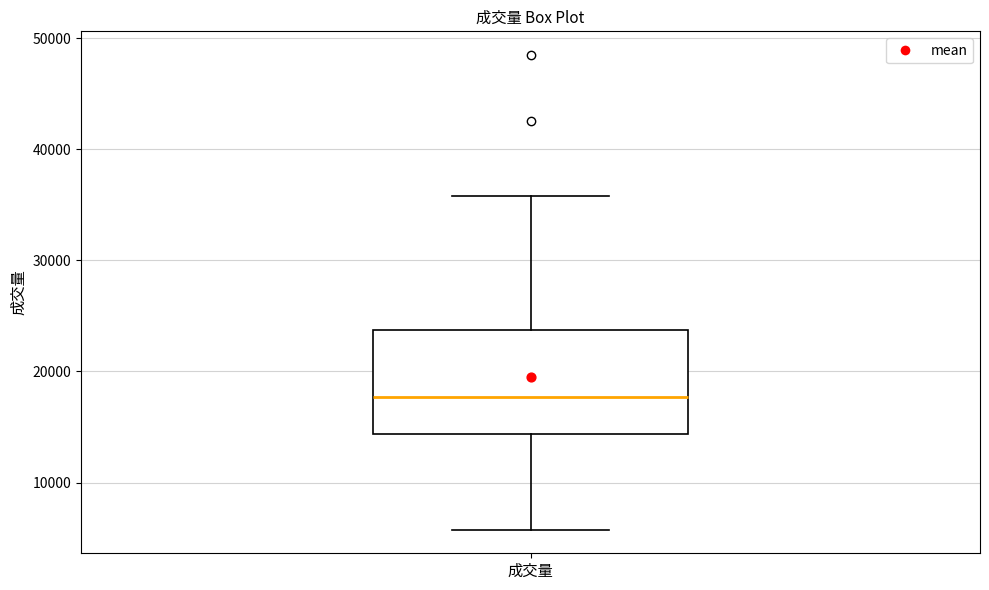

Read this box plot against the y-axis: the position of the median line, the range covered by the box, and the ends of both whiskers. The values are not printed on the chart, so give them approximately, as read against the axis.

median 18000, box 14000 to 24000, whiskers 6000 to 36000